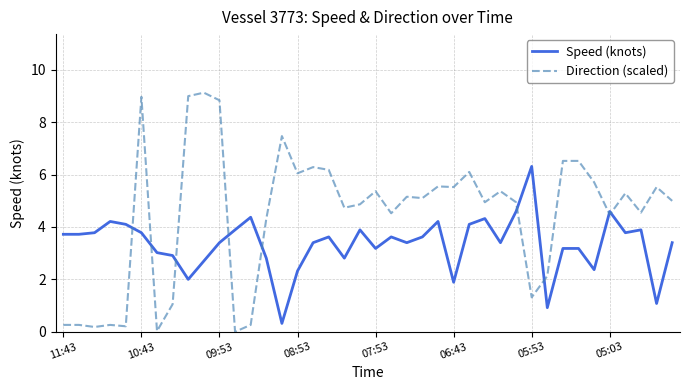

What is the difference between the maximum and minimum values in the Speed (knots) series?

6.0